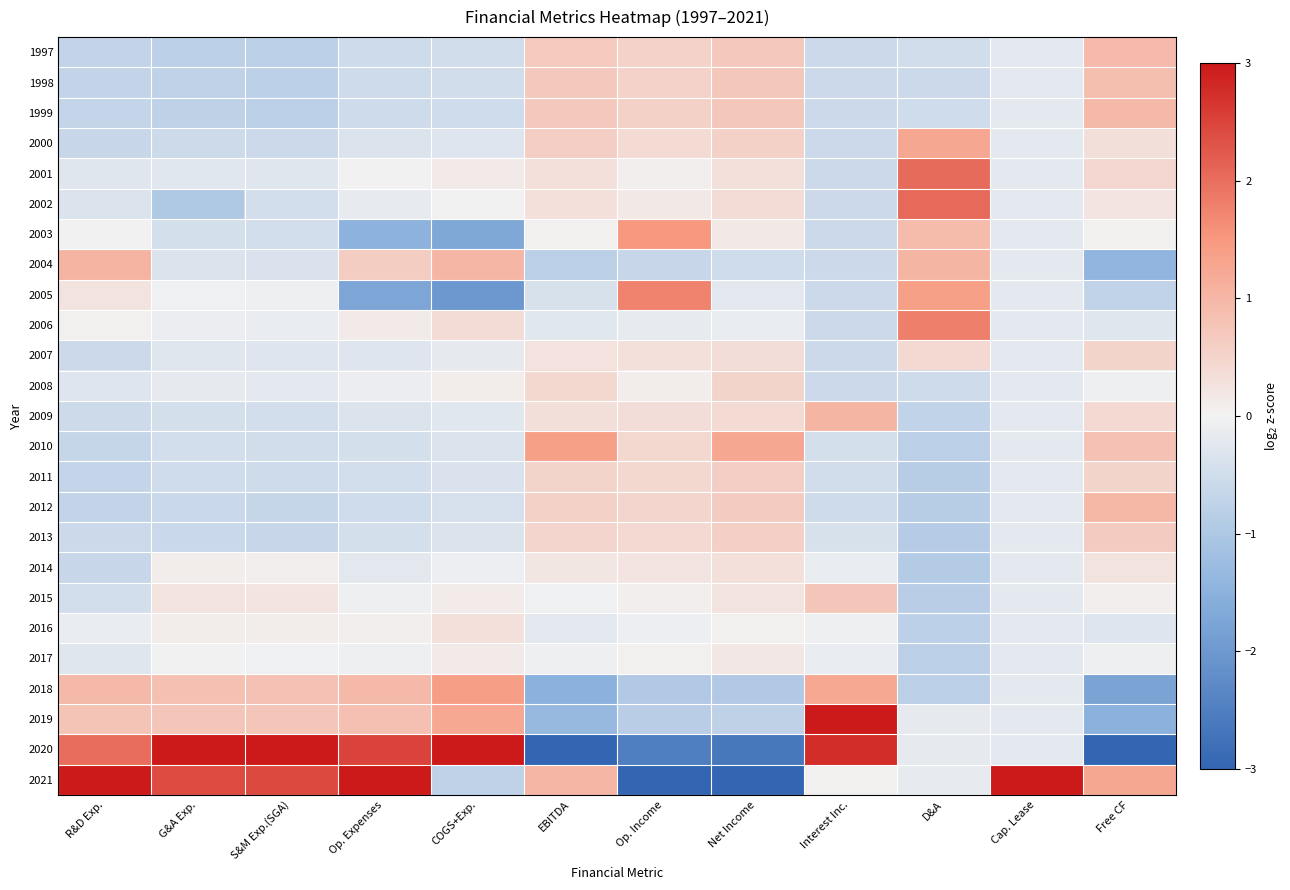

Reading right to left, transcribe all the data shown in this chart.

1997: Free CF=0.9	Cap. Lease=-0.2	D&A=-0.5	Interest Inc.=-0.6	Net Income=0.7	Op. Income=0.5	EBITDA=0.7	COGS+Exp.=-0.5	Op. Expenses=-0.5	S&M Exp.(SGA)=-0.8	G&A Exp.=-0.8	R&D Exp.=-0.7
1998: Free CF=0.9	Cap. Lease=-0.2	D&A=-0.6	Interest Inc.=-0.6	Net Income=0.7	Op. Income=0.5	EBITDA=0.7	COGS+Exp.=-0.5	Op. Expenses=-0.5	S&M Exp.(SGA)=-0.8	G&A Exp.=-0.7	R&D Exp.=-0.7
1999: Free CF=1.0	Cap. Lease=-0.2	D&A=-0.5	Interest Inc.=-0.6	Net Income=0.7	Op. Income=0.5	EBITDA=0.7	COGS+Exp.=-0.5	Op. Expenses=-0.5	S&M Exp.(SGA)=-0.8	G&A Exp.=-0.8	R&D Exp.=-0.7
2000: Free CF=0.3	Cap. Lease=-0.2	D&A=1.3	Interest Inc.=-0.6	Net Income=0.6	Op. Income=0.4	EBITDA=0.6	COGS+Exp.=-0.3	Op. Expenses=-0.3	S&M Exp.(SGA)=-0.6	G&A Exp.=-0.5	R&D Exp.=-0.6
2001: Free CF=0.4	Cap. Lease=-0.2	D&A=2.0	Interest Inc.=-0.6	Net Income=0.3	Op. Income=0.0	EBITDA=0.3	COGS+Exp.=0.1	Op. Expenses=0.0	S&M Exp.(SGA)=-0.3	G&A Exp.=-0.2	R&D Exp.=-0.3
2002: Free CF=0.2	Cap. Lease=-0.2	D&A=2.0	Interest Inc.=-0.6	Net Income=0.4	Op. Income=0.1	EBITDA=0.3	COGS+Exp.=0.0	Op. Expenses=-0.2	S&M Exp.(SGA)=-0.4	G&A Exp.=-1.0	R&D Exp.=-0.3
2003: Free CF=0.0	Cap. Lease=-0.2	D&A=0.9	Interest Inc.=-0.6	Net Income=0.1	Op. Income=1.5	EBITDA=0.0	COGS+Exp.=-1.7	Op. Expenses=-1.5	S&M Exp.(SGA)=-0.5	G&A Exp.=-0.4	R&D Exp.=0.0
2004: Free CF=-1.4	Cap. Lease=-0.2	D&A=1.0	Interest Inc.=-0.6	Net Income=-0.5	Op. Income=-0.6	EBITDA=-0.8	COGS+Exp.=1.0	Op. Expenses=0.6	S&M Exp.(SGA)=-0.4	G&A Exp.=-0.3	R&D Exp.=1.1
2005: Free CF=-0.7	Cap. Lease=-0.2	D&A=1.4	Interest Inc.=-0.6	Net Income=-0.2	Op. Income=1.7	EBITDA=-0.4	COGS+Exp.=-2.0	Op. Expenses=-1.7	S&M Exp.(SGA)=-0.1	G&A Exp.=-0.0	R&D Exp.=0.2
2006: Free CF=-0.3	Cap. Lease=-0.2	D&A=1.8	Interest Inc.=-0.6	Net Income=-0.1	Op. Income=-0.1	EBITDA=-0.3	COGS+Exp.=0.4	Op. Expenses=0.1	S&M Exp.(SGA)=-0.1	G&A Exp.=-0.1	R&D Exp.=0.0
2007: Free CF=0.5	Cap. Lease=-0.2	D&A=0.4	Interest Inc.=-0.6	Net Income=0.3	Op. Income=0.3	EBITDA=0.3	COGS+Exp.=-0.2	Op. Expenses=-0.3	S&M Exp.(SGA)=-0.3	G&A Exp.=-0.3	R&D Exp.=-0.6
2008: Free CF=-0.1	Cap. Lease=-0.2	D&A=-0.5	Interest Inc.=-0.6	Net Income=0.5	Op. Income=0.1	EBITDA=0.4	COGS+Exp.=0.1	Op. Expenses=-0.1	S&M Exp.(SGA)=-0.2	G&A Exp.=-0.2	R&D Exp.=-0.3
2009: Free CF=0.4	Cap. Lease=-0.2	D&A=-0.7	Interest Inc.=1.0	Net Income=0.4	Op. Income=0.3	EBITDA=0.3	COGS+Exp.=-0.2	Op. Expenses=-0.3	S&M Exp.(SGA)=-0.5	G&A Exp.=-0.4	R&D Exp.=-0.6
2010: Free CF=0.8	Cap. Lease=-0.2	D&A=-0.8	Interest Inc.=-0.4	Net Income=1.2	Op. Income=0.4	EBITDA=1.4	COGS+Exp.=-0.3	Op. Expenses=-0.4	S&M Exp.(SGA)=-0.5	G&A Exp.=-0.5	R&D Exp.=-0.7
2011: Free CF=0.5	Cap. Lease=-0.2	D&A=-0.8	Interest Inc.=-0.5	Net Income=0.6	Op. Income=0.4	EBITDA=0.5	COGS+Exp.=-0.4	Op. Expenses=-0.4	S&M Exp.(SGA)=-0.5	G&A Exp.=-0.5	R&D Exp.=-0.7
2012: Free CF=1.0	Cap. Lease=-0.2	D&A=-0.9	Interest Inc.=-0.5	Net Income=0.6	Op. Income=0.5	EBITDA=0.6	COGS+Exp.=-0.4	Op. Expenses=-0.5	S&M Exp.(SGA)=-0.6	G&A Exp.=-0.6	R&D Exp.=-0.7
2013: Free CF=0.6	Cap. Lease=-0.2	D&A=-0.9	Interest Inc.=-0.4	Net Income=0.6	Op. Income=0.4	EBITDA=0.5	COGS+Exp.=-0.3	Op. Expenses=-0.4	S&M Exp.(SGA)=-0.6	G&A Exp.=-0.6	R&D Exp.=-0.6
2014: Free CF=0.3	Cap. Lease=-0.2	D&A=-0.9	Interest Inc.=-0.1	Net Income=0.3	Op. Income=0.2	EBITDA=0.2	COGS+Exp.=-0.1	Op. Expenses=-0.2	S&M Exp.(SGA)=0.1	G&A Exp.=0.1	R&D Exp.=-0.6
2015: Free CF=0.1	Cap. Lease=-0.2	D&A=-0.8	Interest Inc.=0.7	Net Income=0.2	Op. Income=0.1	EBITDA=-0.0	COGS+Exp.=0.1	Op. Expenses=-0.1	S&M Exp.(SGA)=0.2	G&A Exp.=0.3	R&D Exp.=-0.4
2016: Free CF=-0.3	Cap. Lease=-0.2	D&A=-0.8	Interest Inc.=-0.1	Net Income=0.0	Op. Income=-0.1	EBITDA=-0.2	COGS+Exp.=0.3	Op. Expenses=0.1	S&M Exp.(SGA)=0.1	G&A Exp.=0.1	R&D Exp.=-0.1
2017: Free CF=-0.1	Cap. Lease=-0.2	D&A=-0.8	Interest Inc.=-0.1	Net Income=0.2	Op. Income=0.0	EBITDA=-0.1	COGS+Exp.=0.1	Op. Expenses=-0.1	S&M Exp.(SGA)=-0.0	G&A Exp.=-0.0	R&D Exp.=-0.3
2018: Free CF=-1.8	Cap. Lease=-0.2	D&A=-0.8	Interest Inc.=1.2	Net Income=-0.9	Op. Income=-1.0	EBITDA=-1.5	COGS+Exp.=1.4	Op. Expenses=0.9	S&M Exp.(SGA)=0.8	G&A Exp.=0.8	R&D Exp.=1.0
2019: Free CF=-1.5	Cap. Lease=-0.2	D&A=-0.2	Interest Inc.=3.0	Net Income=-0.8	Op. Income=-0.8	EBITDA=-1.3	COGS+Exp.=1.2	Op. Expenses=0.8	S&M Exp.(SGA)=0.7	G&A Exp.=0.7	R&D Exp.=0.8
2020: Free CF=-3.0	Cap. Lease=-0.2	D&A=-0.2	Interest Inc.=2.8	Net Income=-2.6	Op. Income=-2.5	EBITDA=-3.0	COGS+Exp.=3.0	Op. Expenses=2.5	S&M Exp.(SGA)=3.0	G&A Exp.=3.0	R&D Exp.=2.0
2021: Free CF=1.2	Cap. Lease=3.0	D&A=-0.2	Interest Inc.=0.0	Net Income=-3.0	Op. Income=-3.0	EBITDA=1.0	COGS+Exp.=-0.7	Op. Expenses=3.0	S&M Exp.(SGA)=2.4	G&A Exp.=2.4	R&D Exp.=3.0